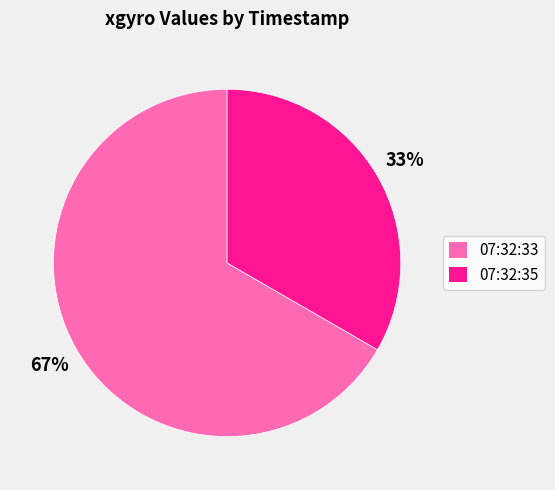

What is the largest slice in the pie chart?

07:32:33